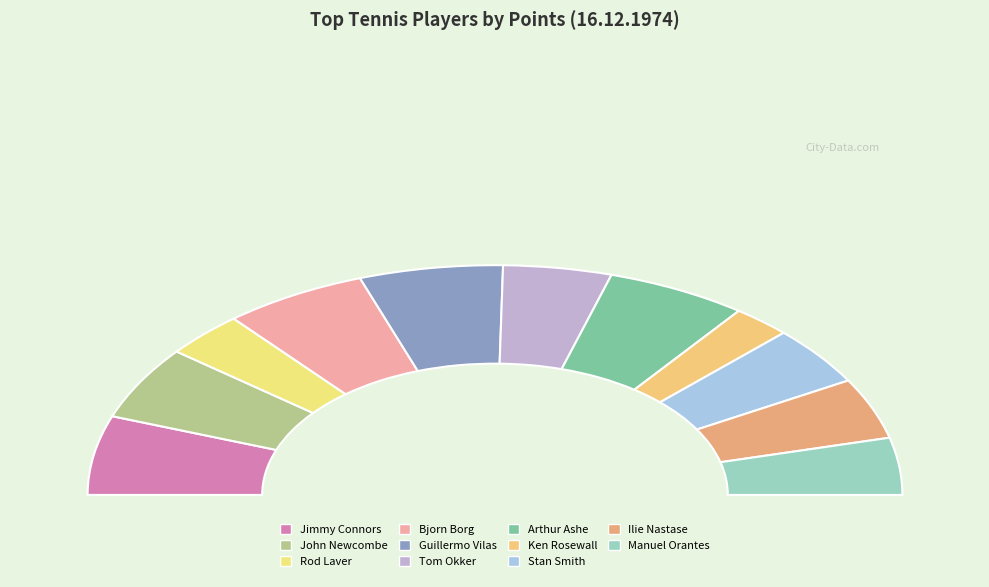

To the nearest percent, what is the average slice percentage?

9%